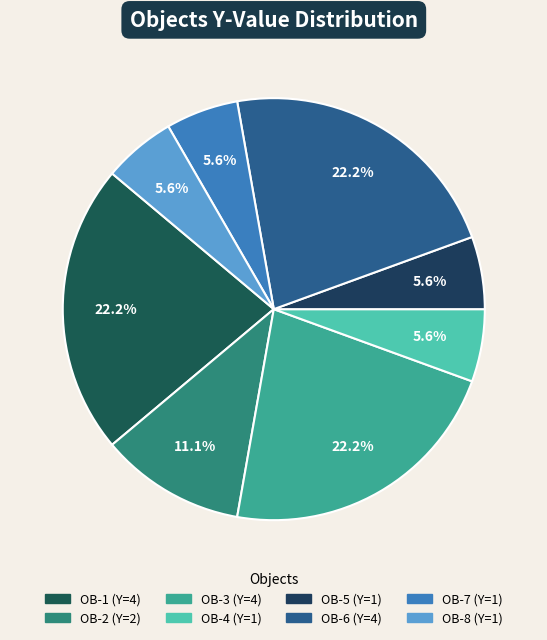

What percentage do OB-1 and OB-5 together represent?

27.8%